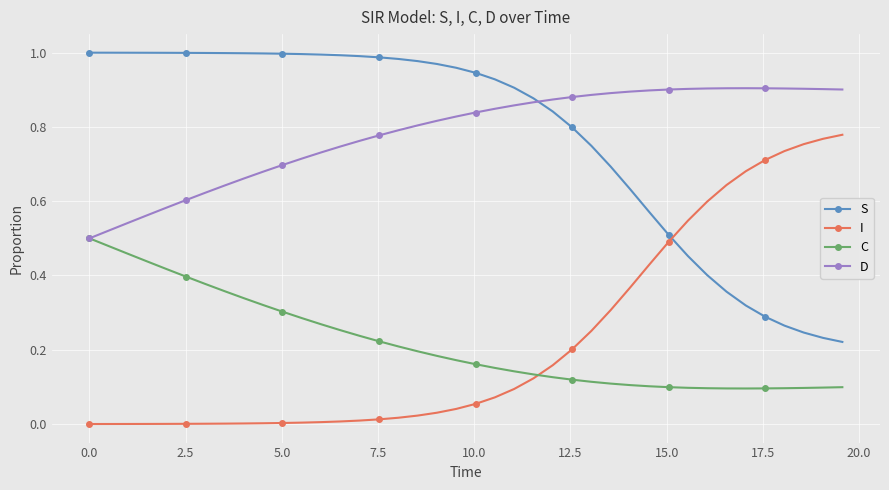

How many D values are between 0 and 1?

40